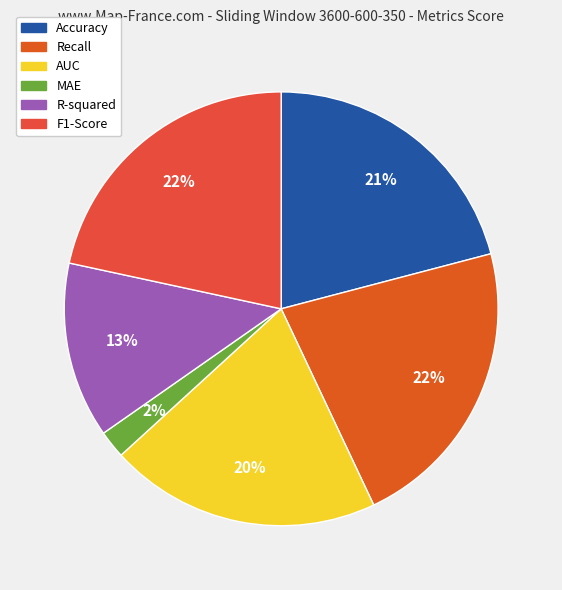

Rank the categories by value from highest to lowest.

Recall, F1-Score, Accuracy, AUC, R-squared, MAE